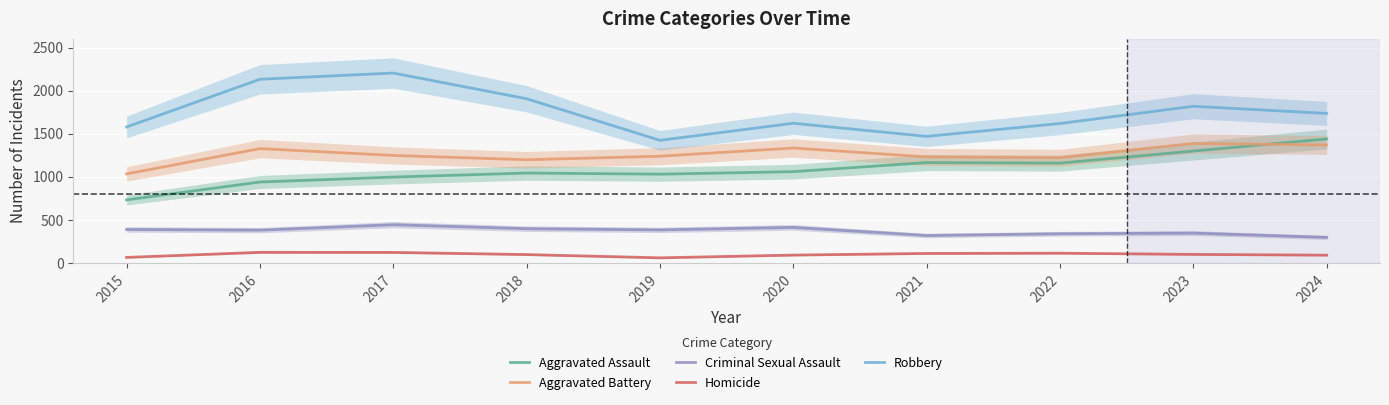

What is the difference between the highest and lowest values at 2018?

1806